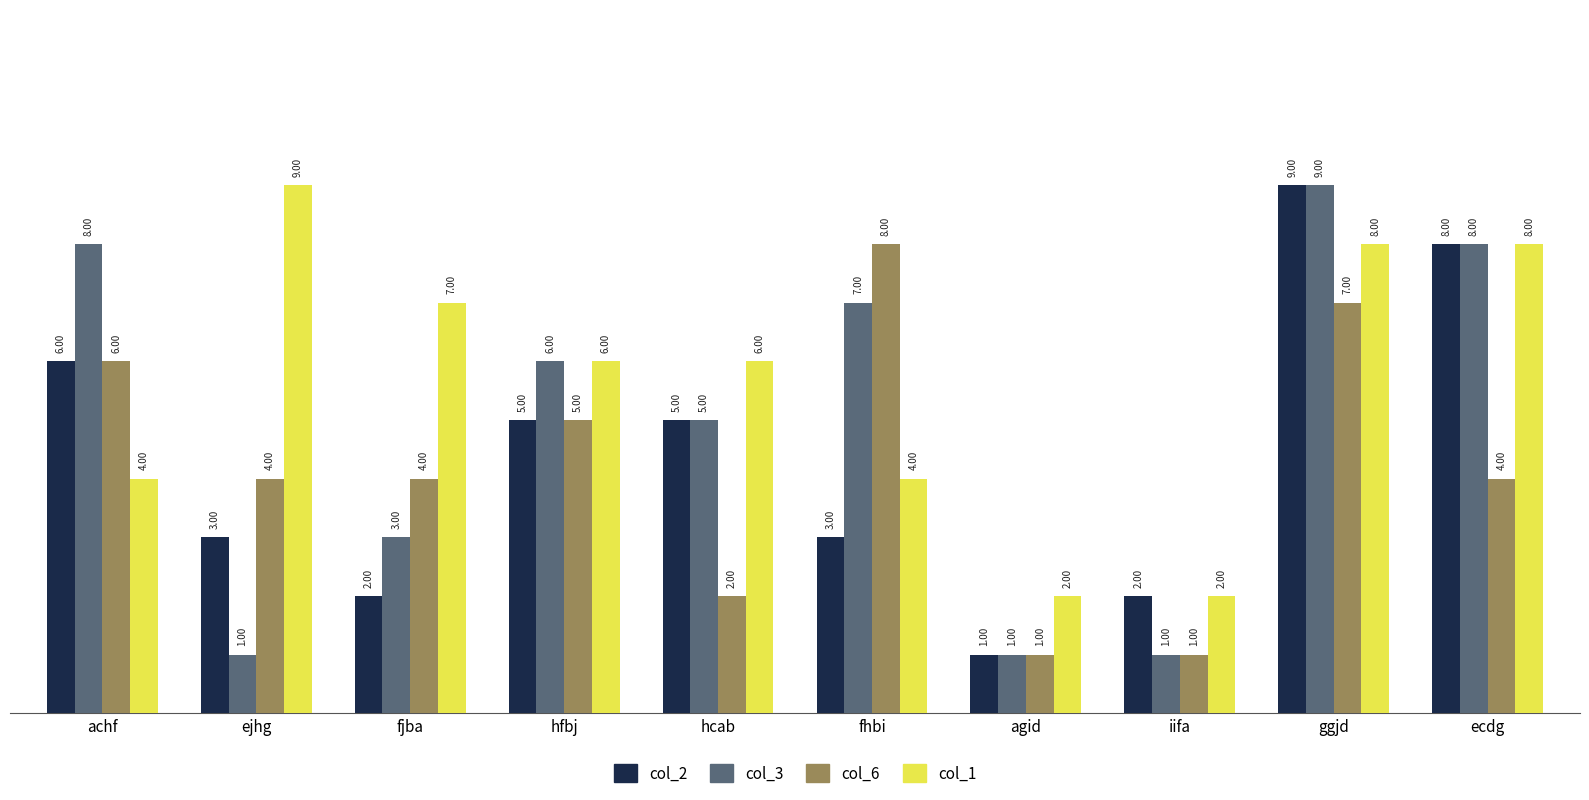

What is the minimum value shown in the chart?

1